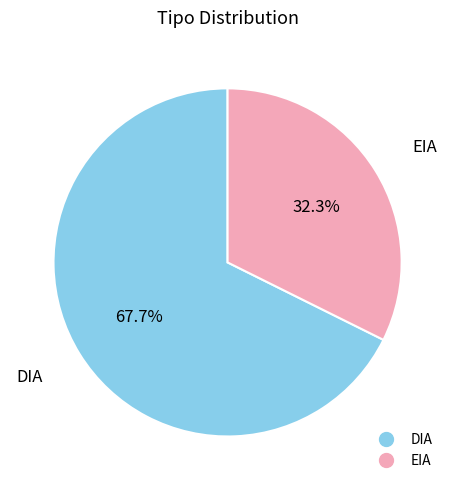

Which category has the biggest portion of the pie?

DIA